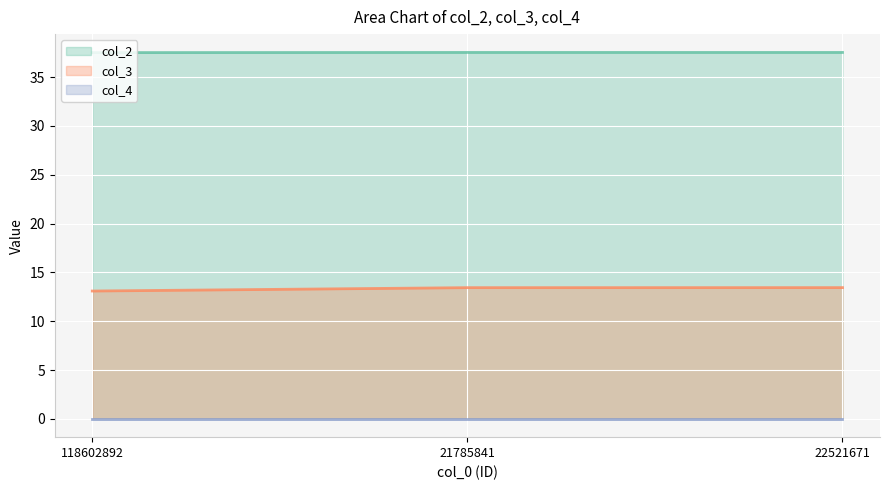

True or false: col_3 has a value of 13.4 at 22521671.

True